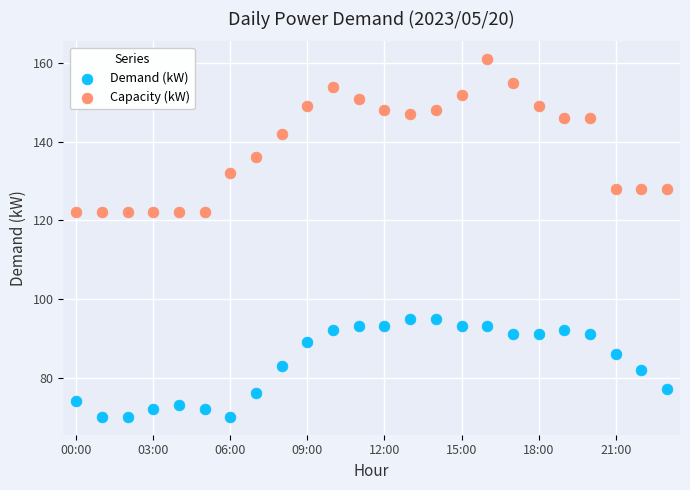

Which series contains the highest Y value?

Capacity (kW)